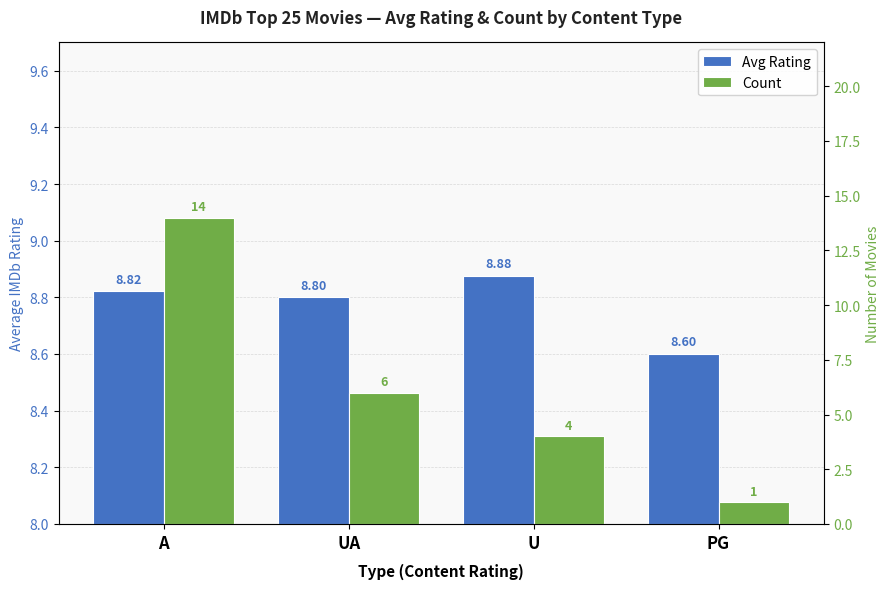

What is the value of the Avg Rating bar at the 2nd from the left?

8.8